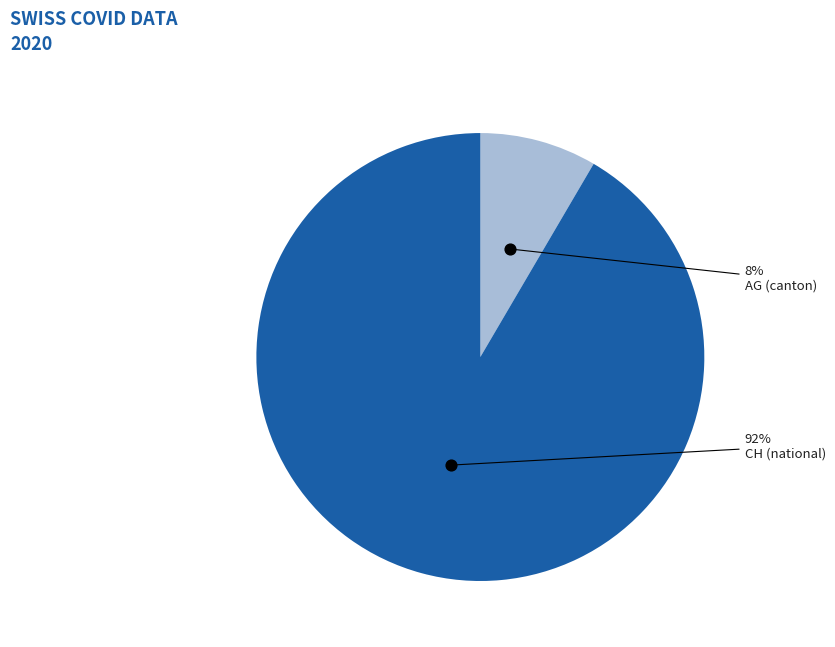

True or false: CH accounts for 92% of the total.

True